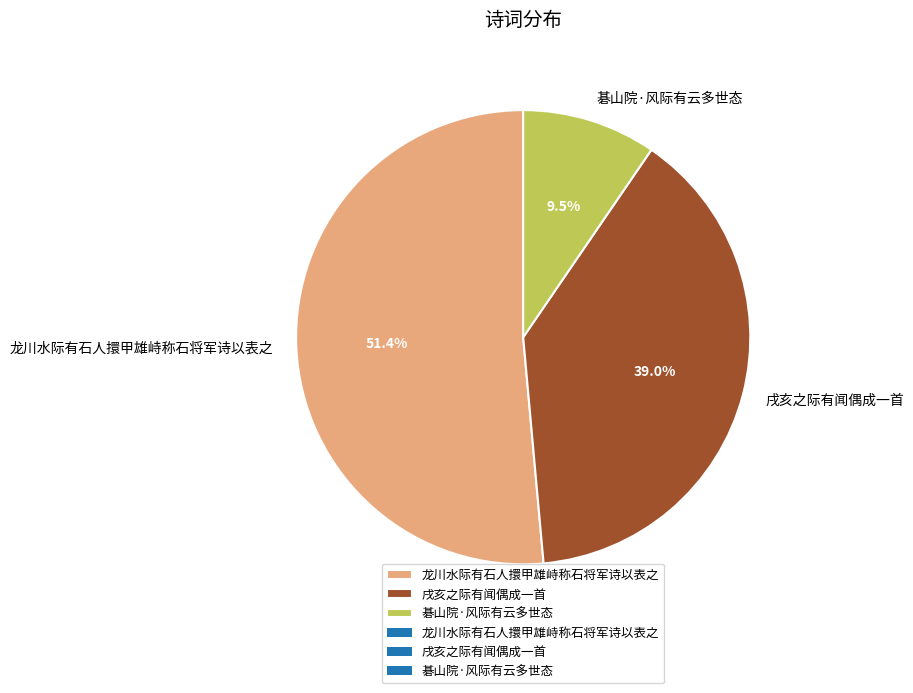

The 龙川水际有石人擐甲雄峙称石将军诗以表之 slice represents 46% of the pie. True or false?

False